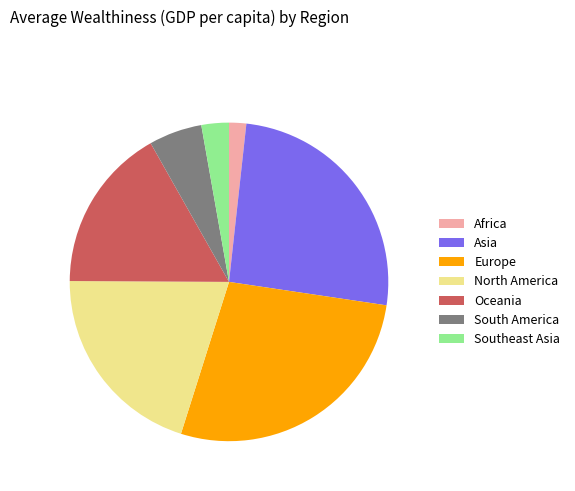

Which slice is the largest?

Europe